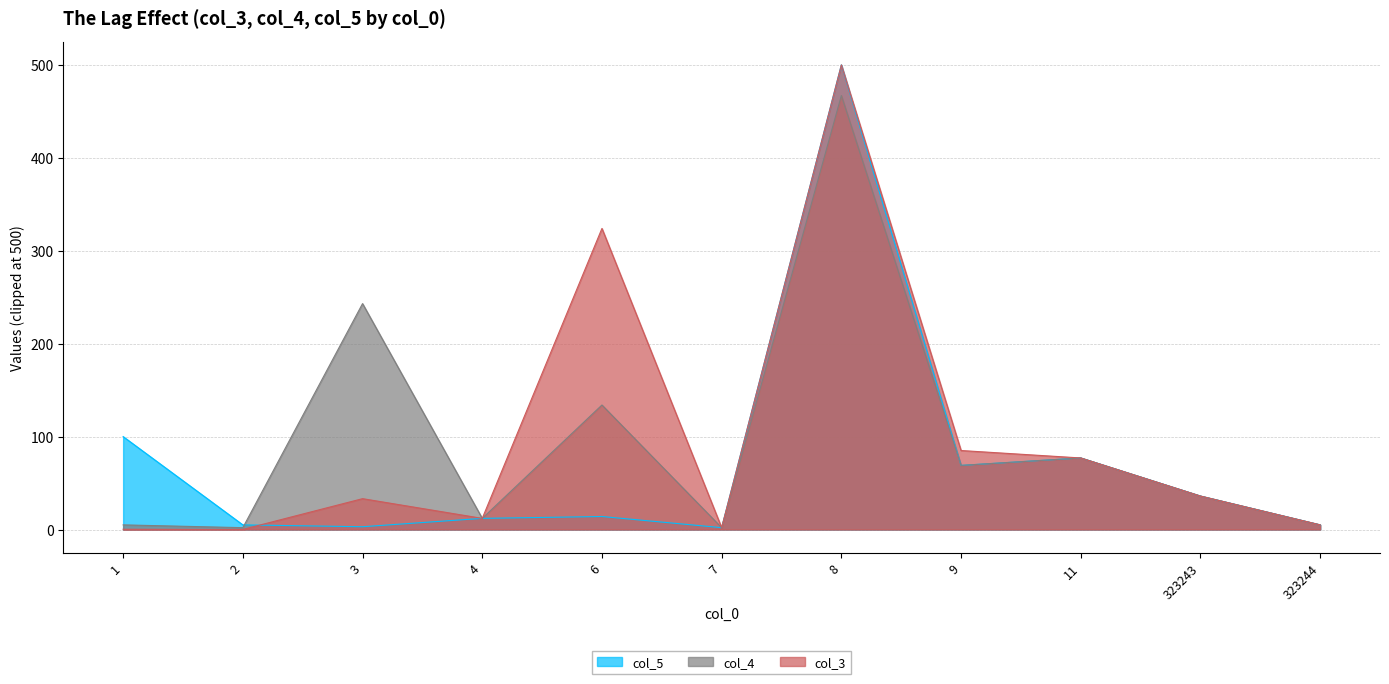

At how many categories does at least one series exceed 255?

2